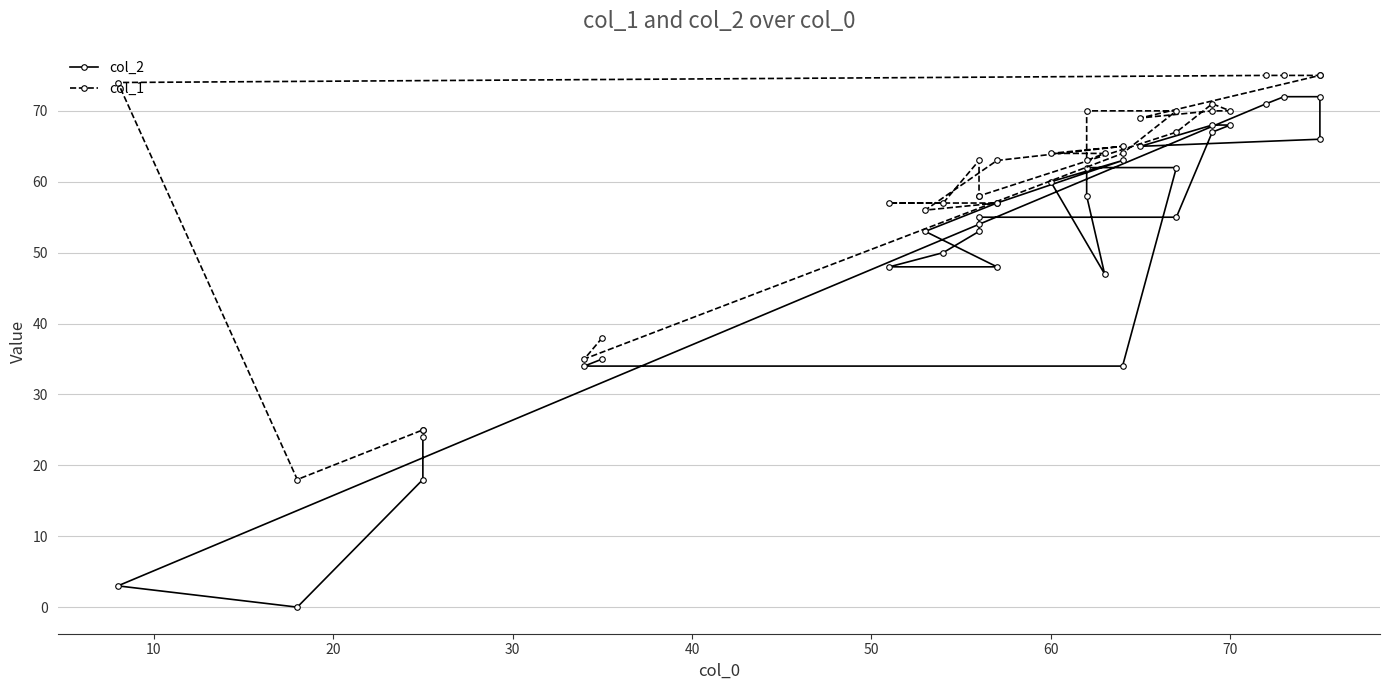

How many lines are shown in the chart?

2